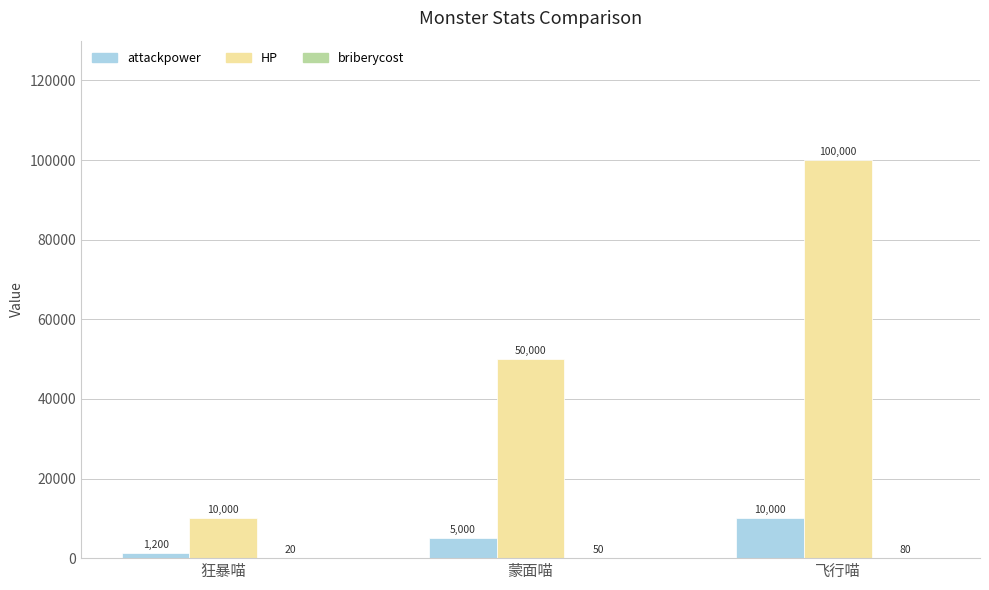

The value of HP at 飞行喵 is 100000. True or false?

True